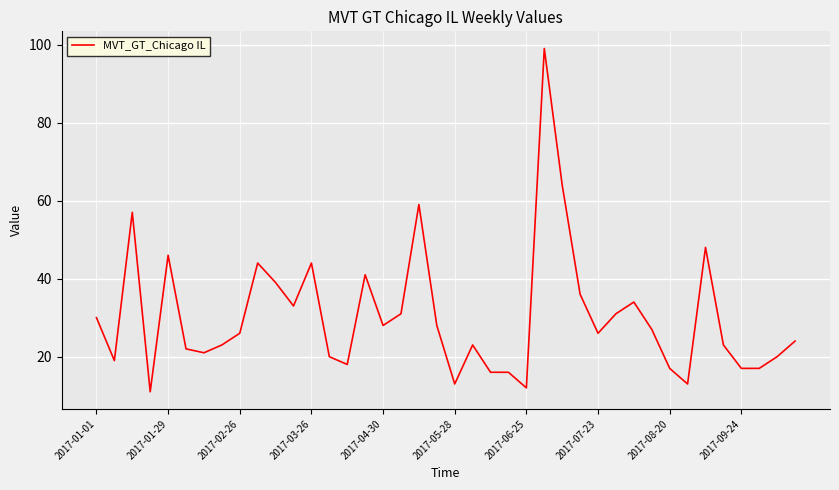

What is the difference between the maximum and minimum values?

88